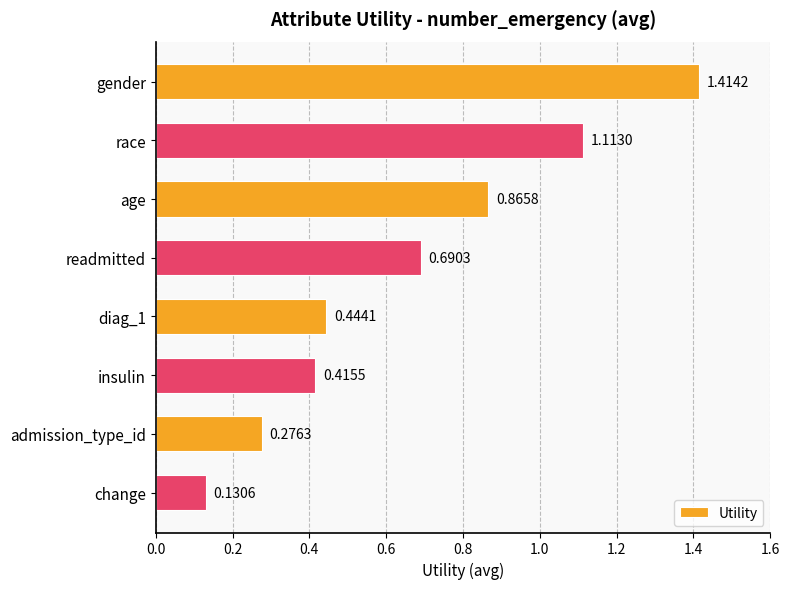

What is the sum of all values?

5.3